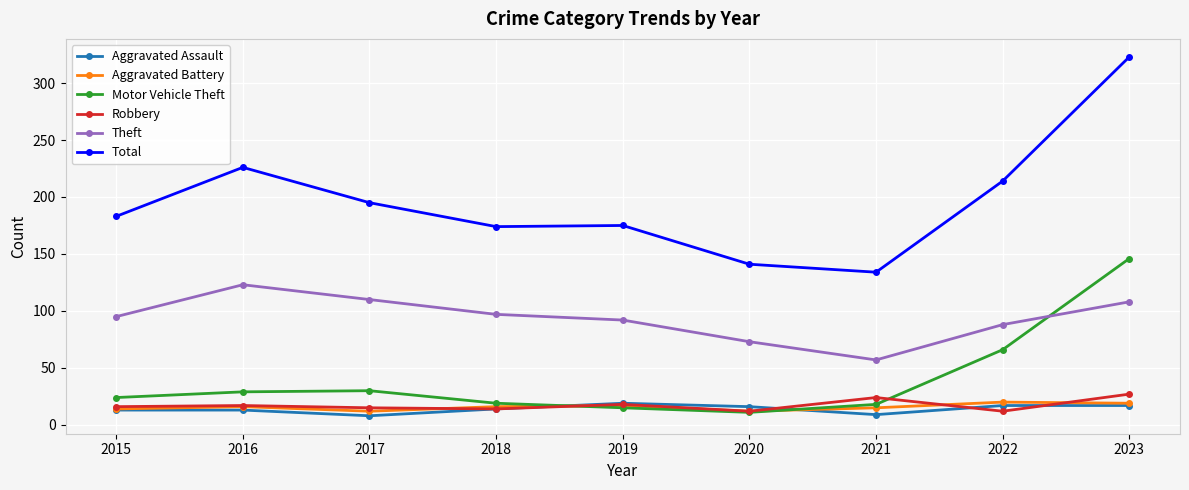

True or false: Motor Vehicle Theft has a value of 146 at 2023.

True